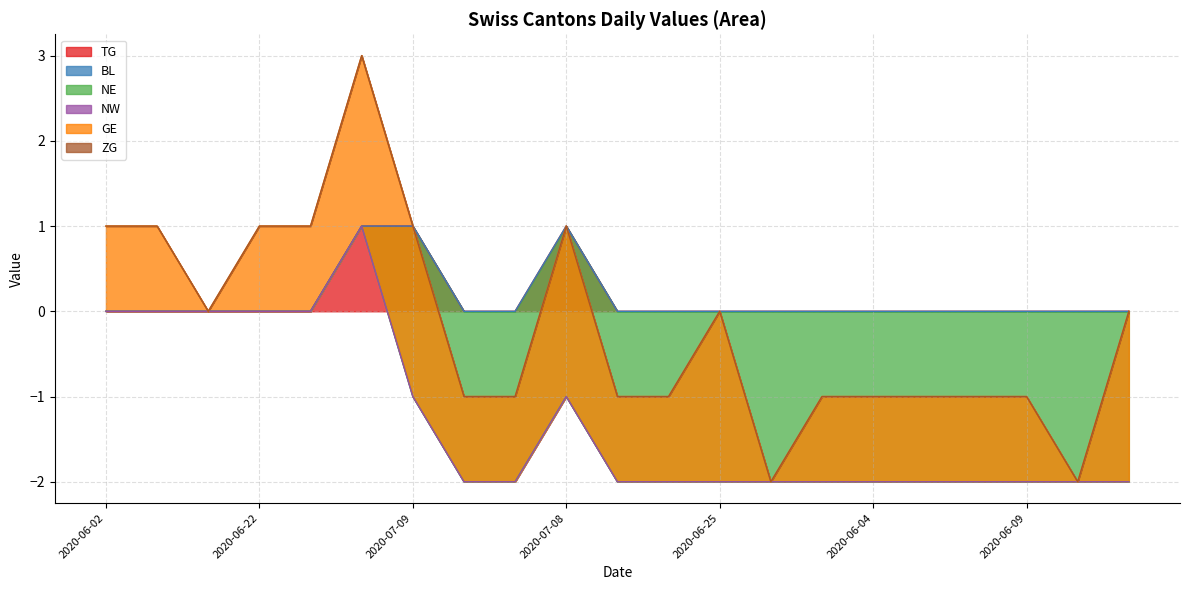

True or false: BL and TG cross at least once.

False